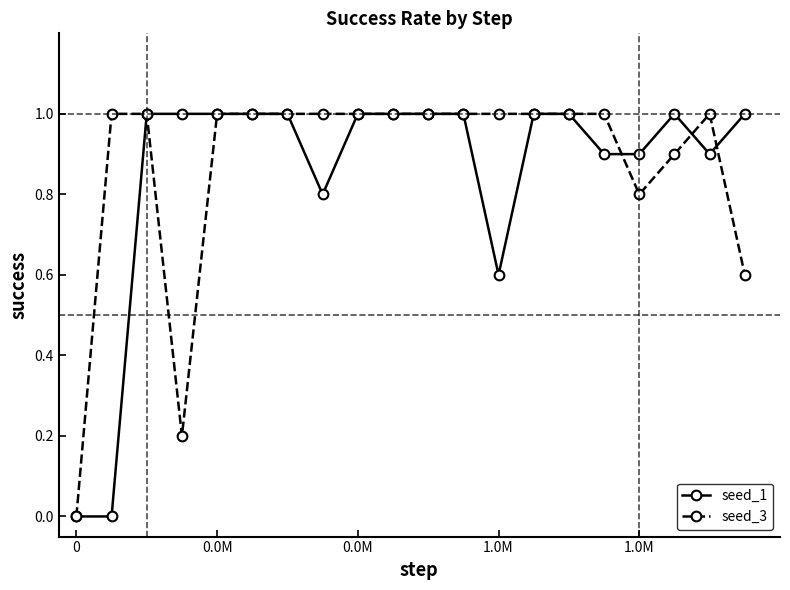

After their last crossing, which series has the higher values: seed_3 or seed_1?

seed_1